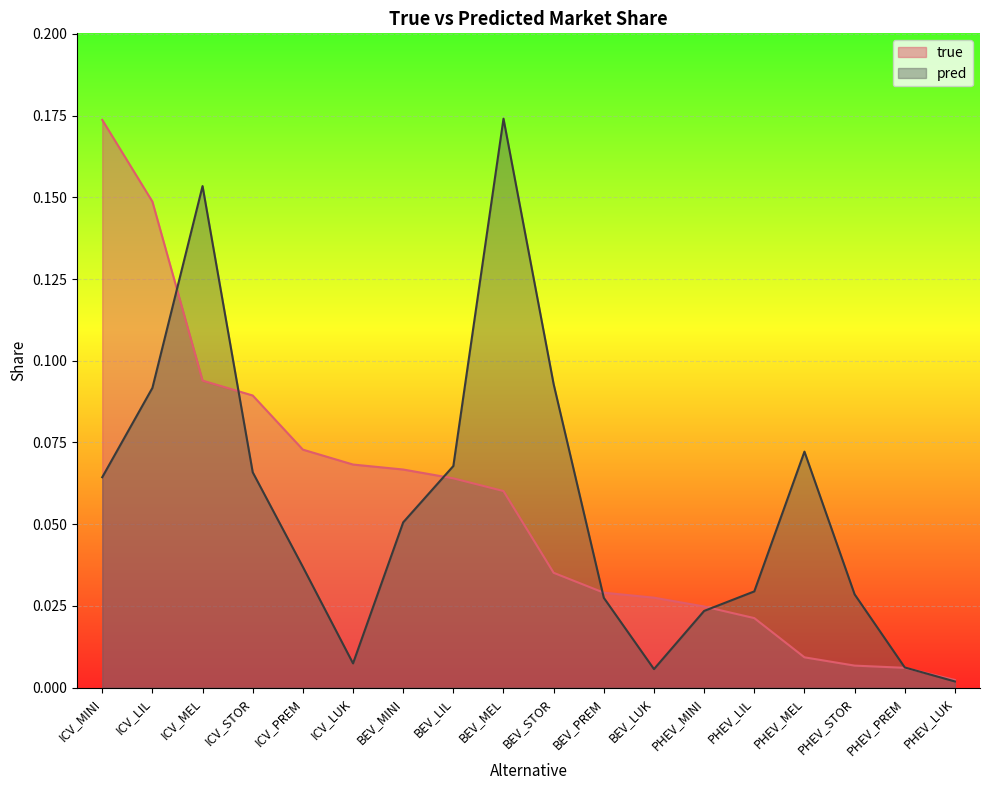

At which category is the sum across all series the highest?

ICV_MEL